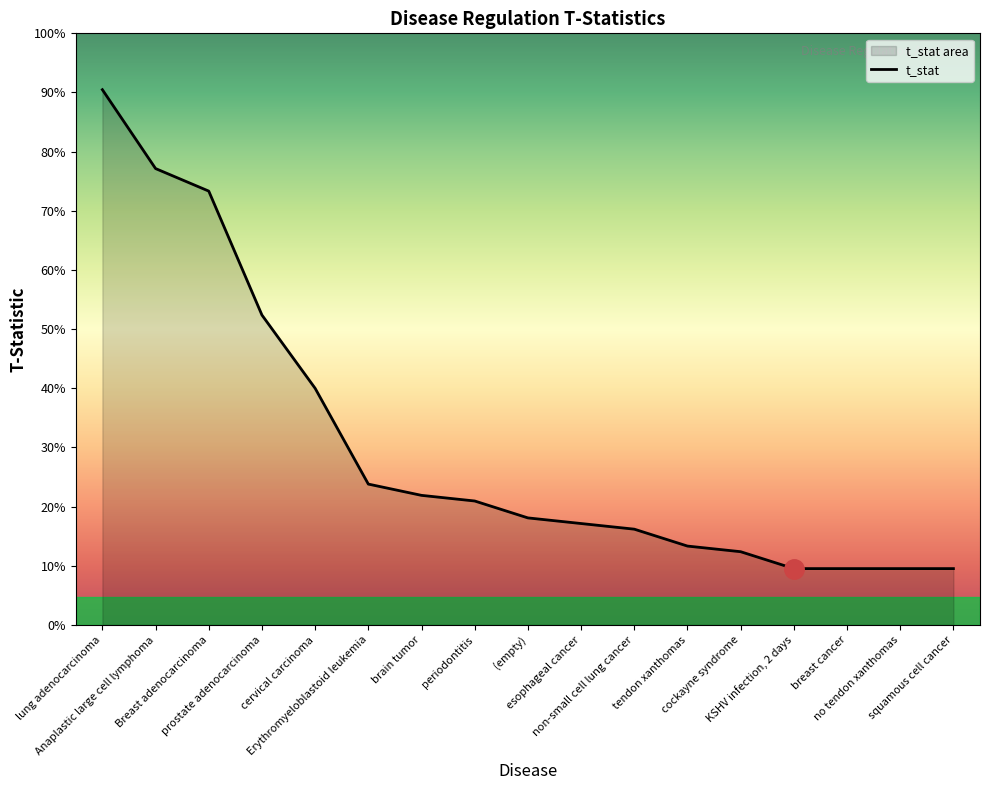

How many categories are shown in the chart?

17